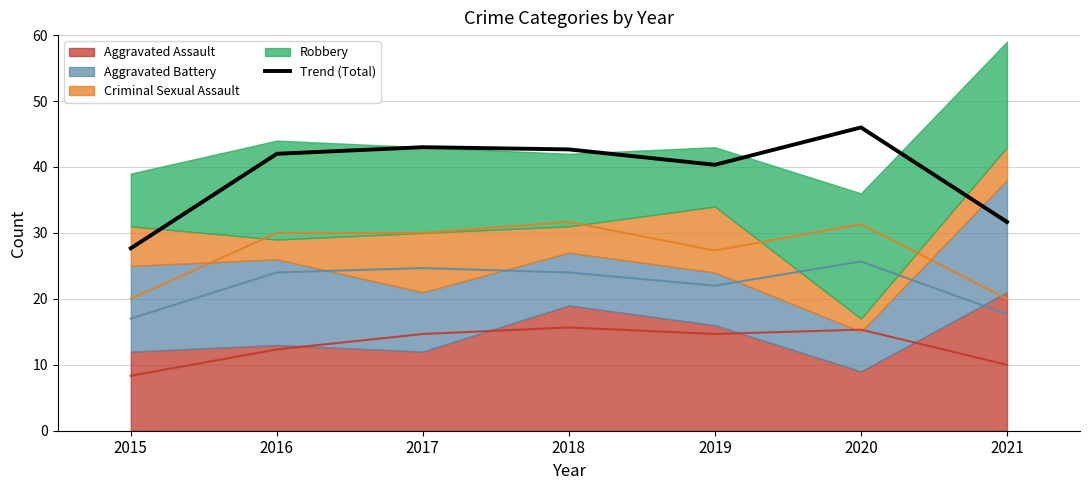

Is it true that the value at 2015 is 27.7?

True